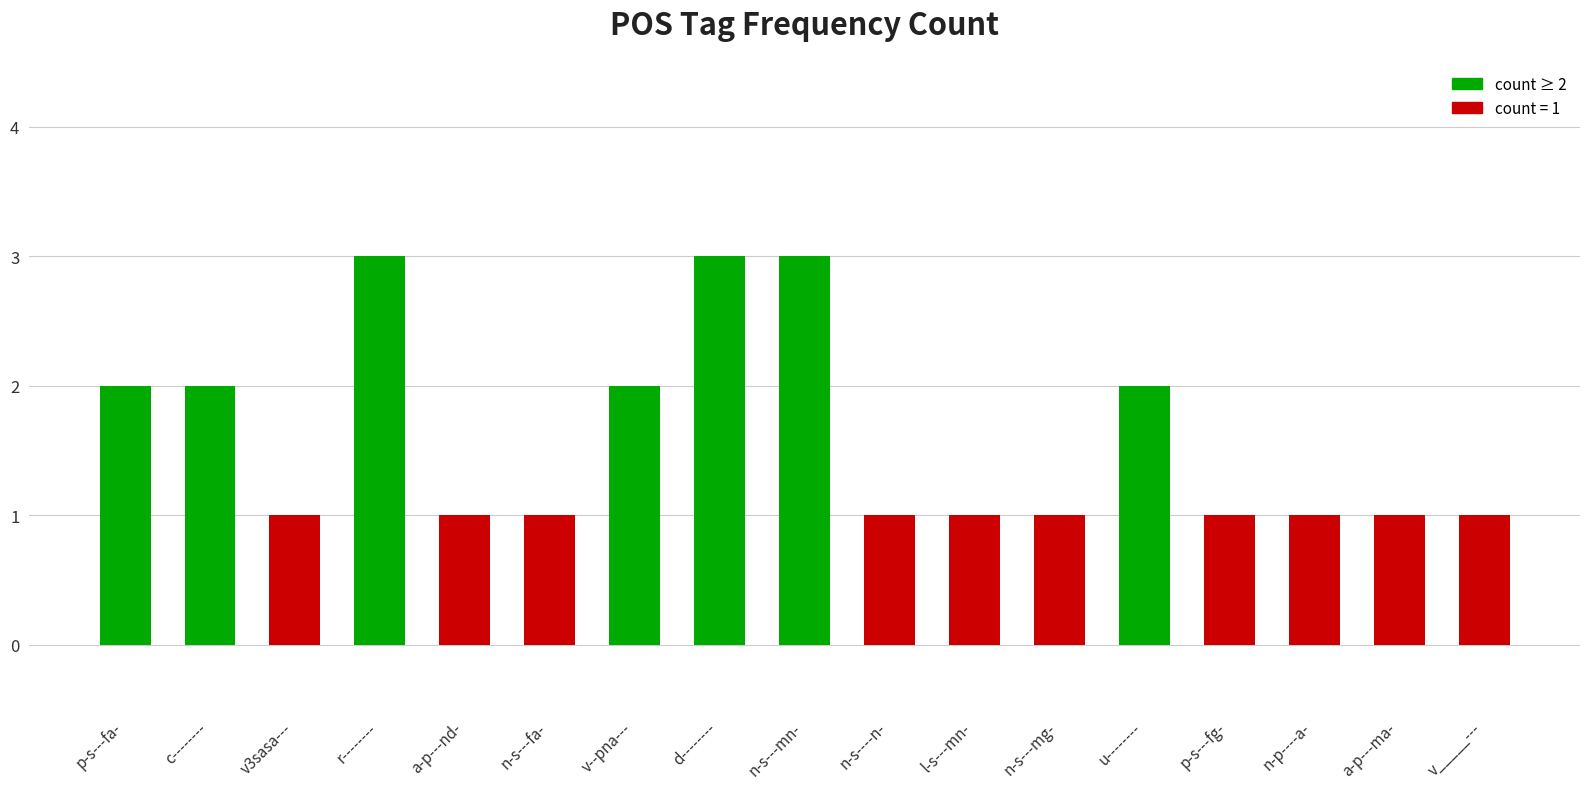

What is the sum of all values?

27